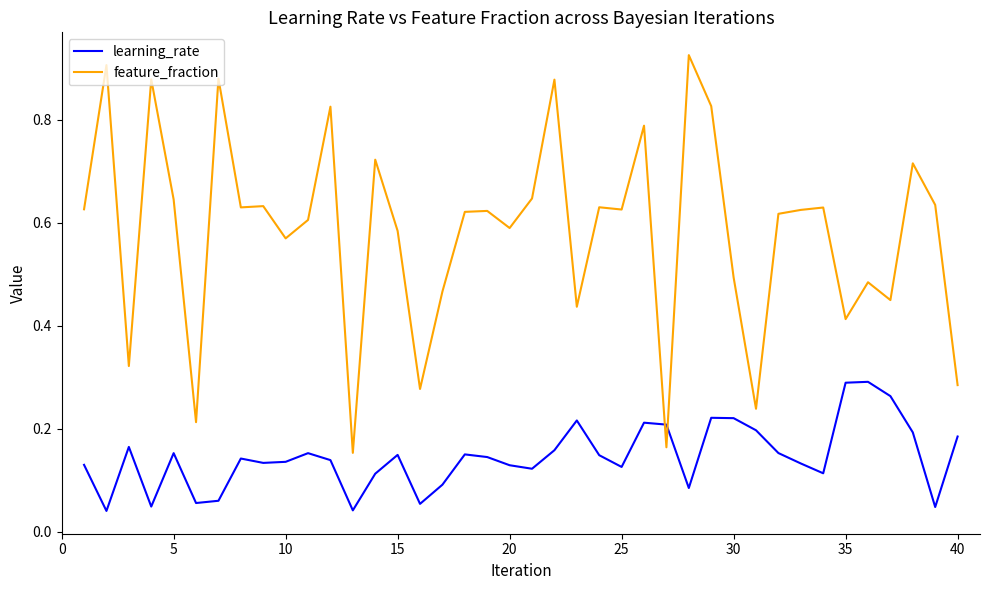

Does the chart have visible grid lines?

No